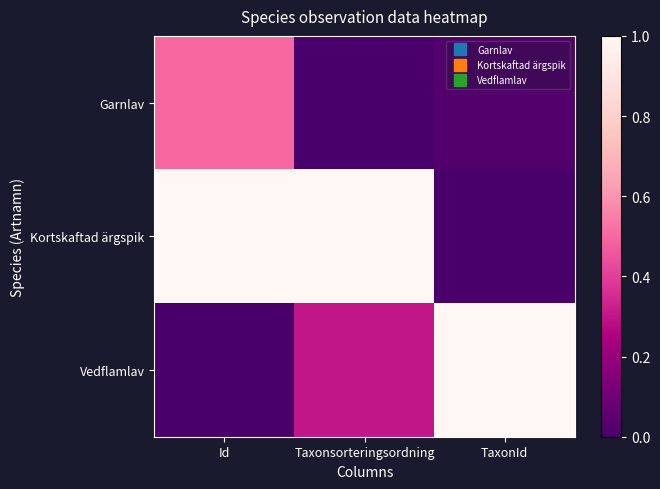

Between Id and TaxonId, which is larger?

Id